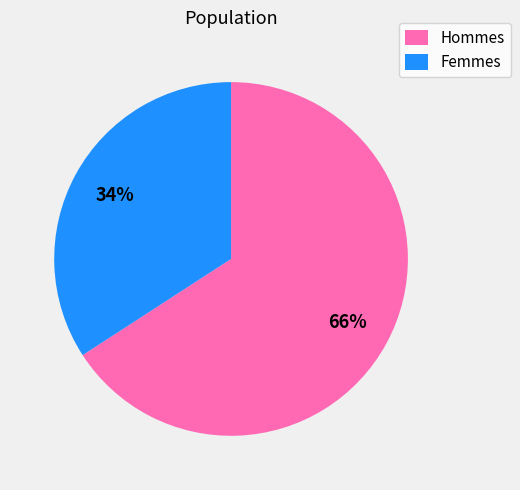

To the nearest percent, what portion does Hommes represent?

66%